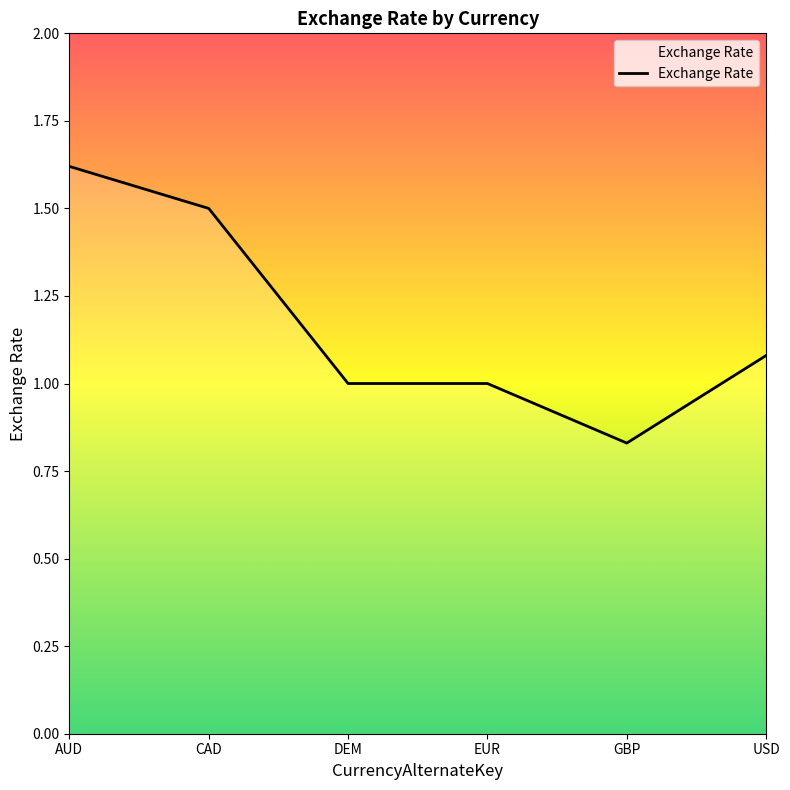

What is the sum of all values?

7.0